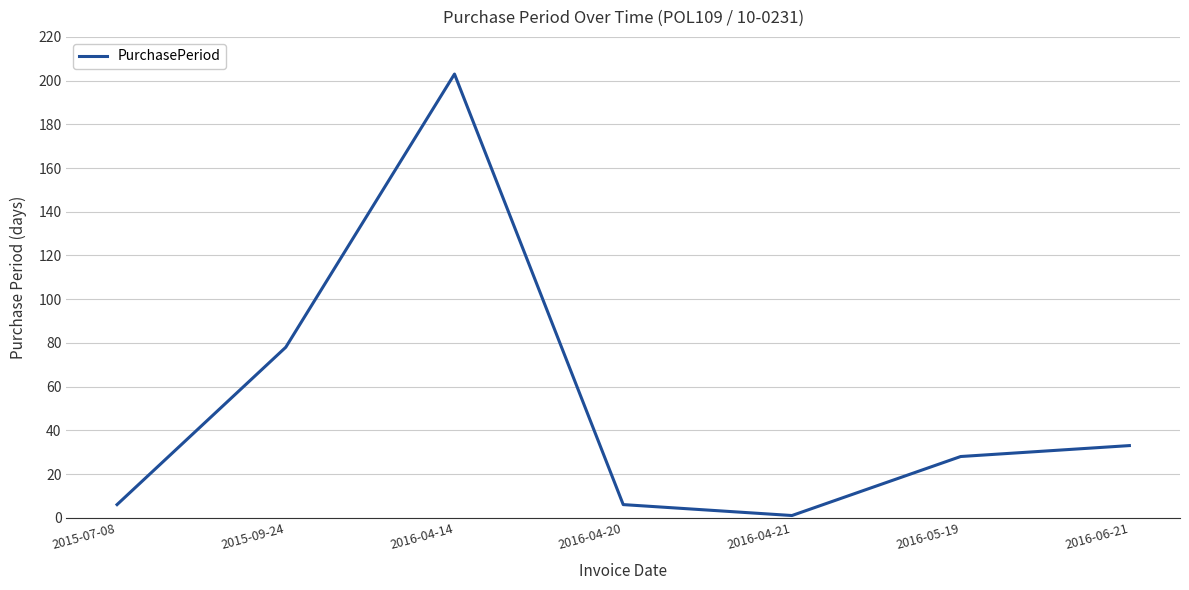

Reading right to left, what are all the values shown in this chart?

33	28	1	6	203	78	6